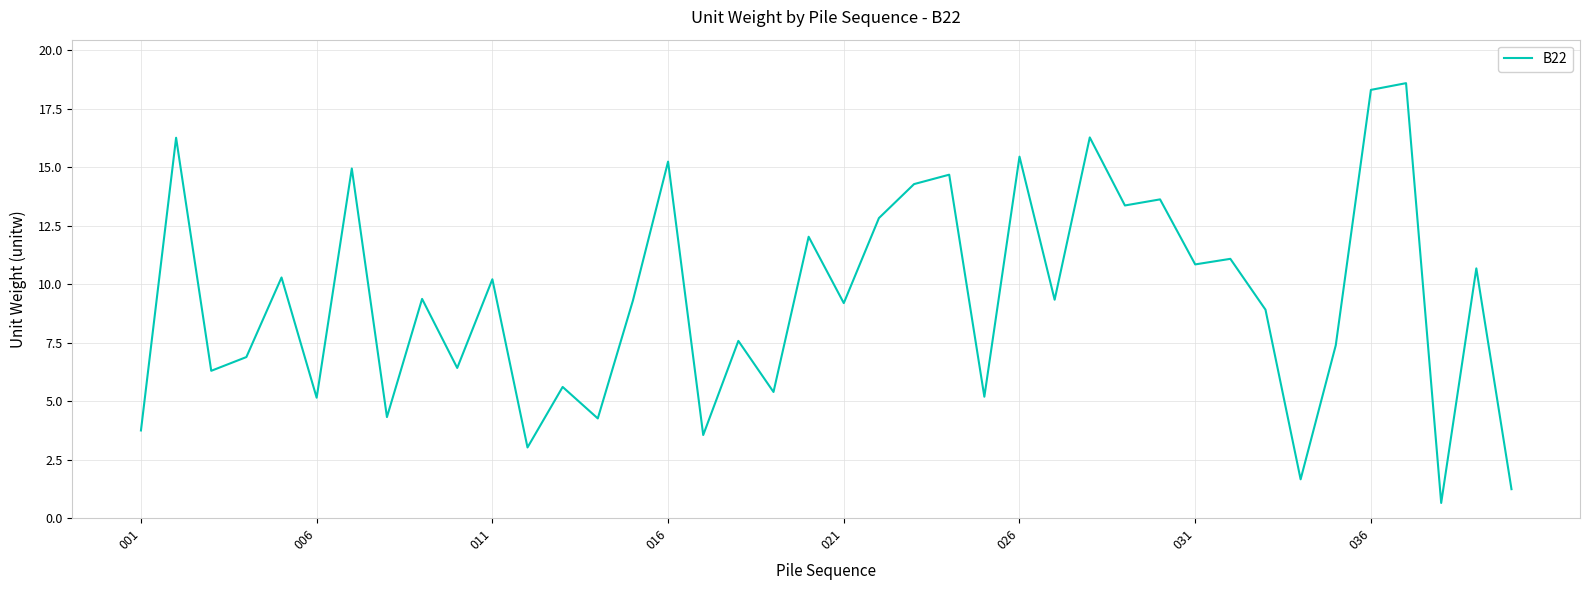

What is the difference between the maximum and minimum values?

17.9